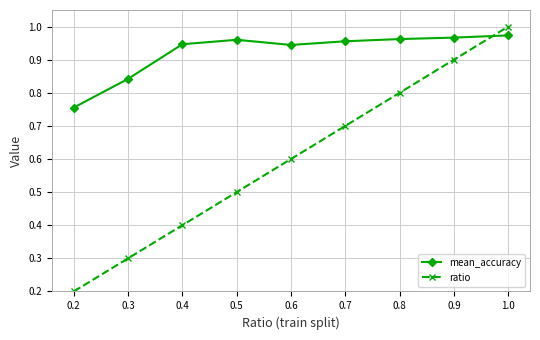

List the series in order of their peak value, lowest first.

mean_accuracy, ratio